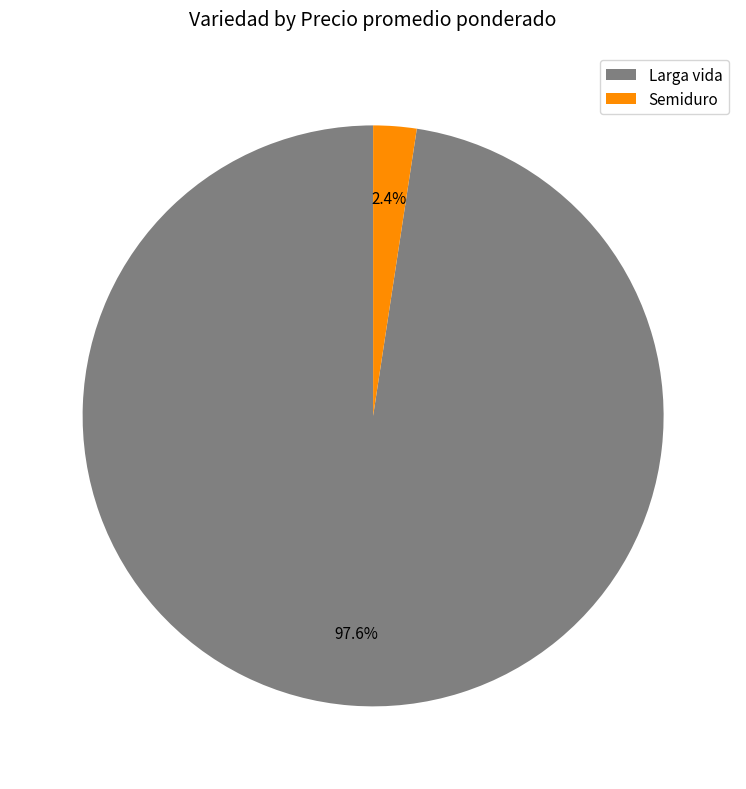

To the nearest percent, what is the difference between the Semiduro and Larga vida slice percentages?

95%